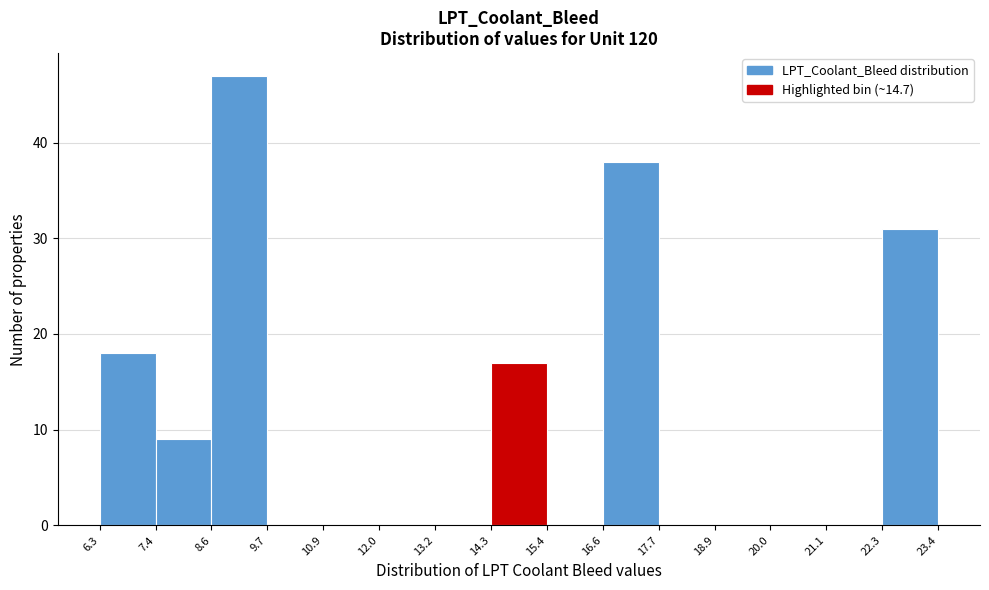

Reading left to right, transcribe this chart: for each bar, give the range it covers on the x-axis and its height. The values are not printed on the chart, so give them approximately, as read against the axis.

6.3 to 7.4: 18
7.4 to 8.6: 9
8.6 to 9.7: 47
9.7 to 10.9: 0
10.9 to 12.0: 0
12.0 to 13.2: 0
13.2 to 14.3: 0
14.3 to 15.4: 17
15.4 to 16.6: 0
16.6 to 17.7: 38
17.7 to 18.9: 0
18.9 to 20.0: 0
20.0 to 21.1: 0
21.1 to 22.3: 0
22.3 to 23.4: 31